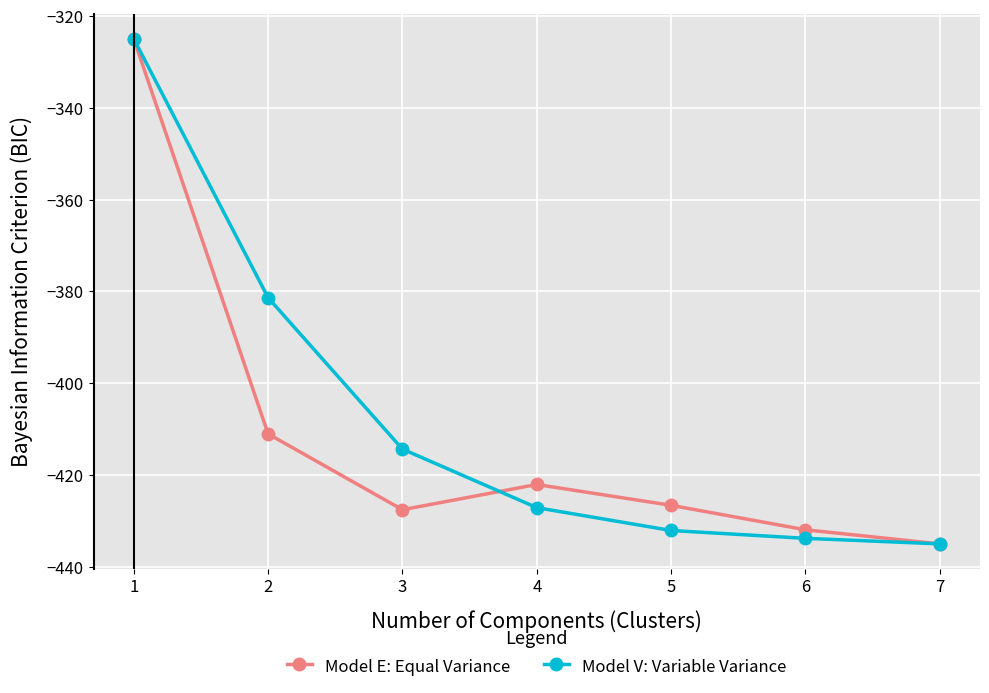

How many lines are shown in the chart?

2